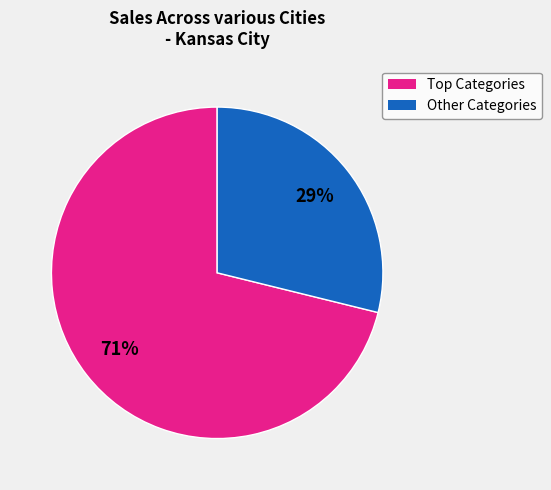

How many slices are in this pie chart?

2